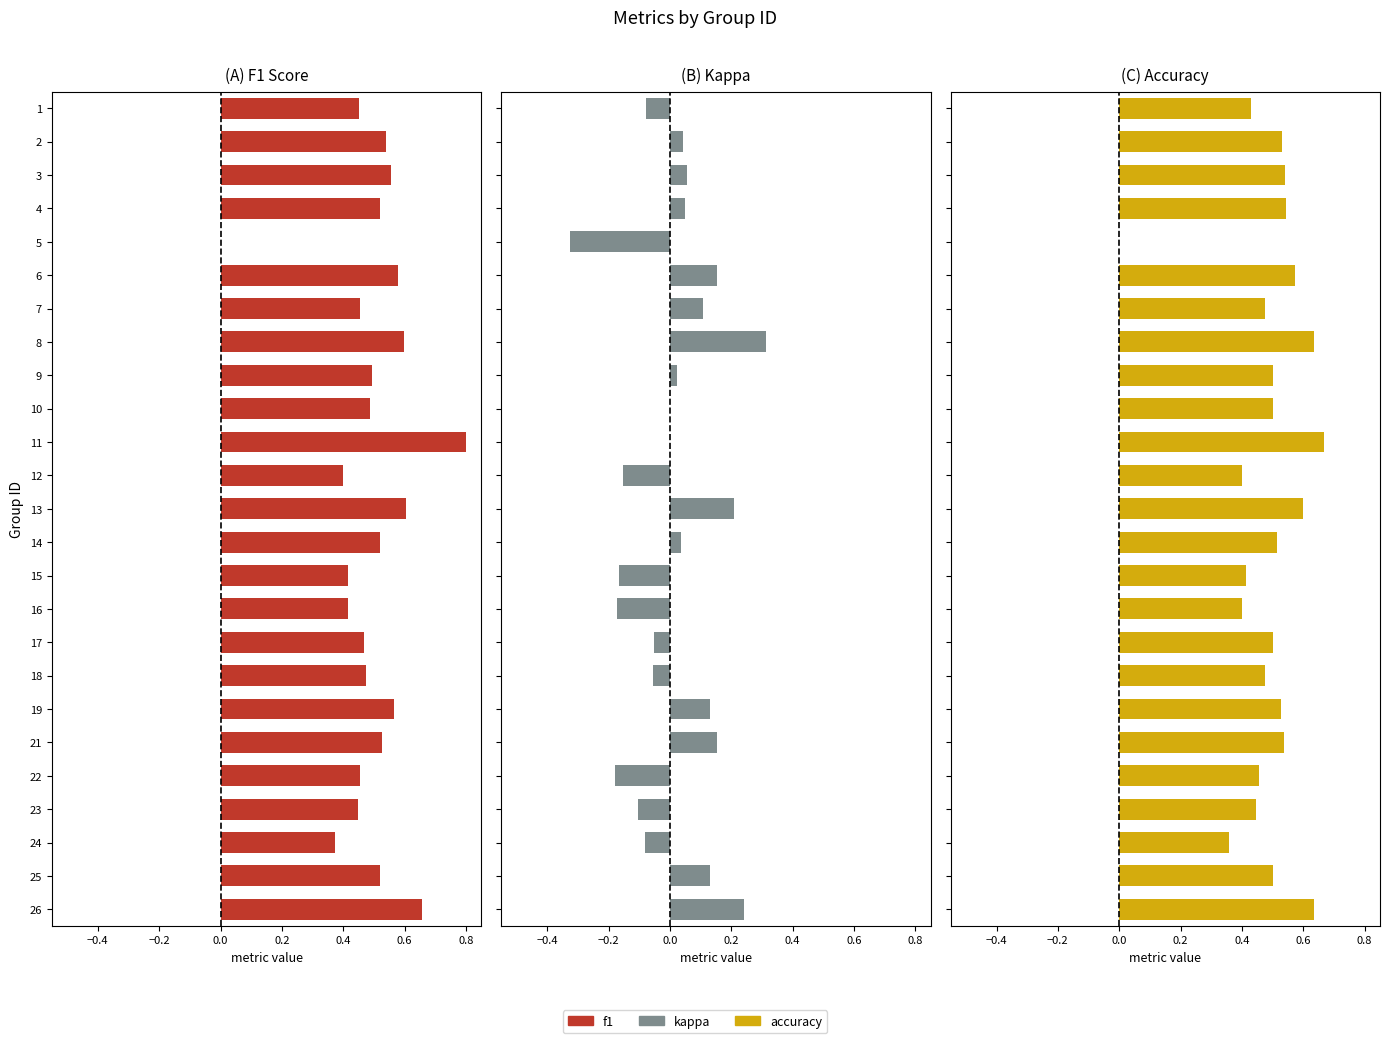

Which series has the widest spread of values?

f1